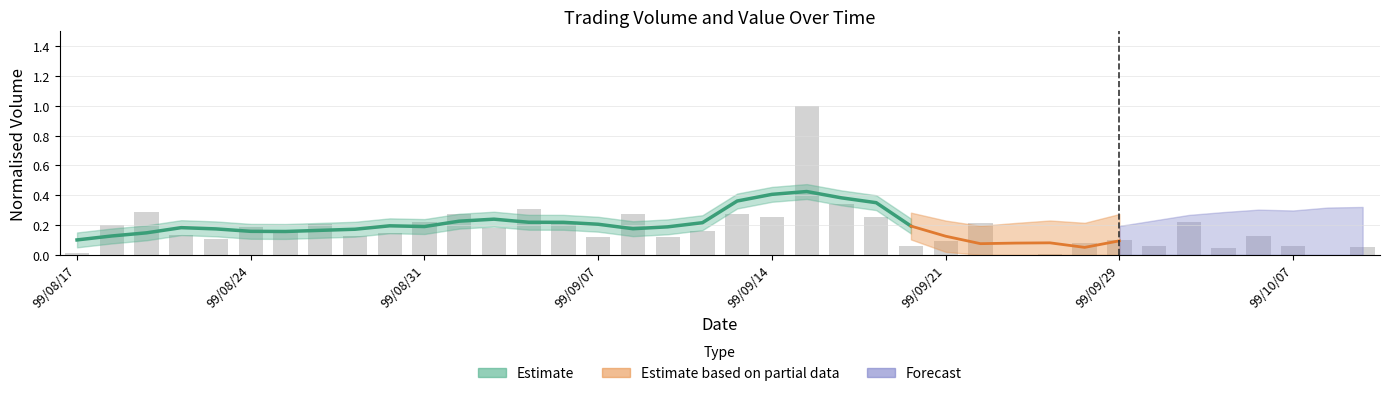

Rank the categories by value from highest to lowest.

99/09/15, 99/09/16, 99/09/03, 99/08/19, 99/09/01, 99/09/13, 99/09/08, 99/09/14, 99/09/17, 99/08/31, 99/10/01, 99/09/23, 99/09/06, 99/08/26, 99/08/18, 99/08/24, 99/09/02, 99/08/25, 99/09/10, 99/08/30, 99/08/20, 99/08/27, 99/10/06, 99/09/09, 99/09/07, 99/08/23, 99/09/29, 99/09/21, 99/09/28, 99/09/30, 99/09/20, 99/10/07, 99/10/12, 99/10/04, 99/08/17, 99/09/27, 99/09/24, 99/10/11